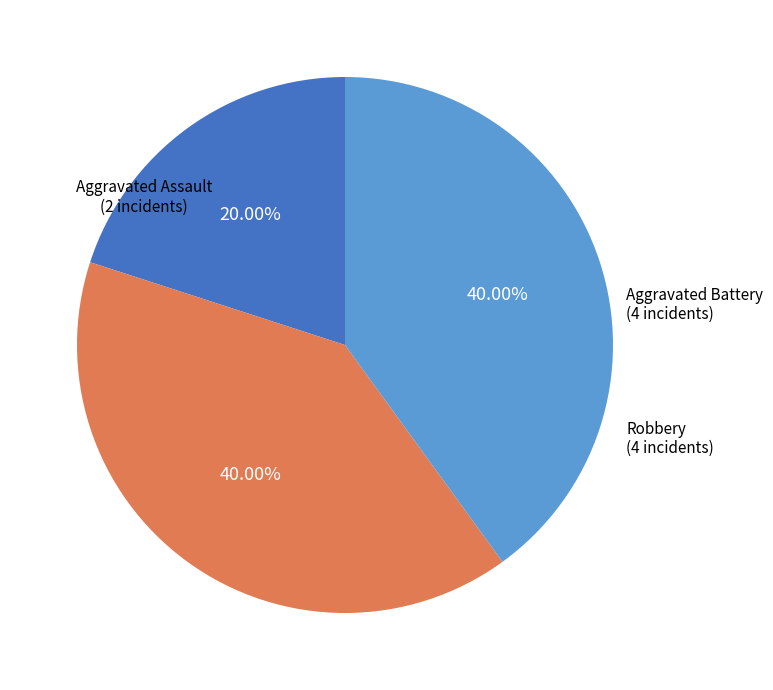

Which slice is the smallest?

Aggravated Assault